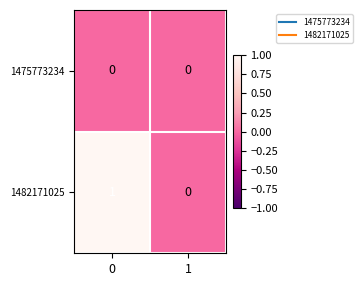

Which series changed the most between 0 and 1?

1482171025